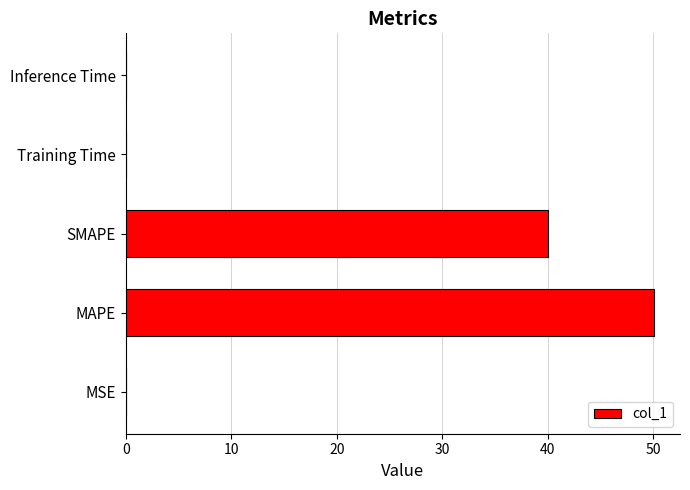

What is the sum of all values?

90.1